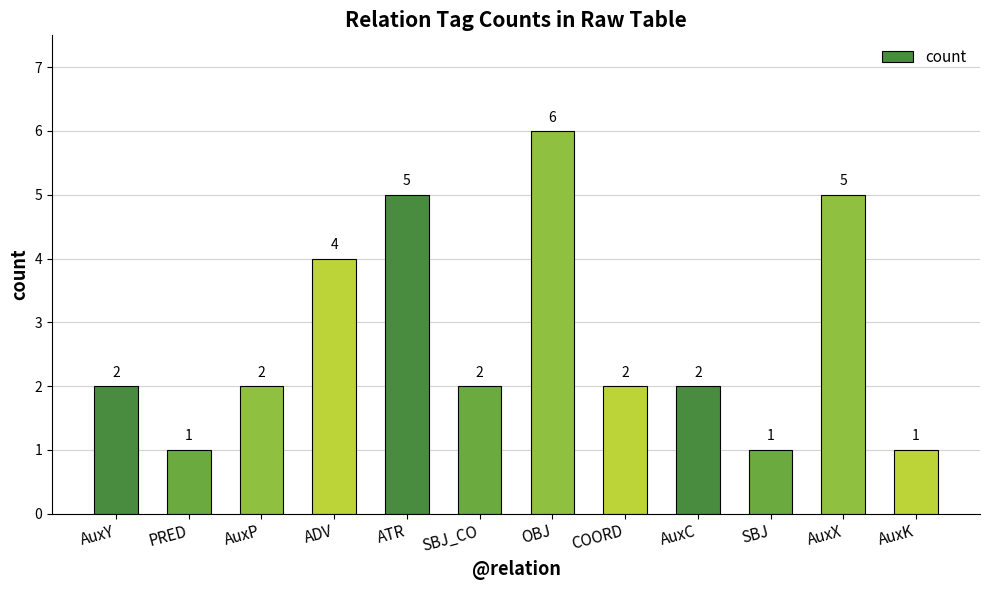

What is the approximate value at AuxP?

2